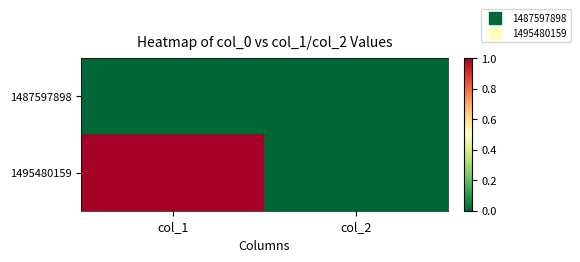

List the series in order of their peak value, highest first.

1495480159, 1487597898